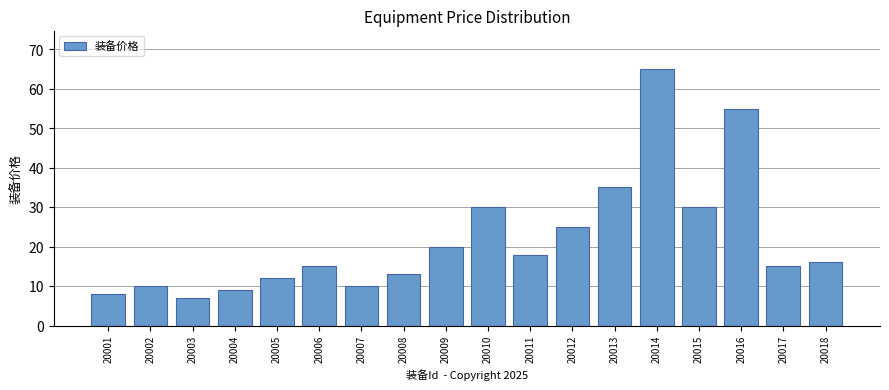

Reading right to left, extract all data points from this chart.

20018=16	20017=15	20016=55	20015=30	20014=65	20013=35	20012=25	20011=18	20010=30	20009=20	20008=13	20007=10	20006=15	20005=12	20004=9	20003=7	20002=10	20001=8